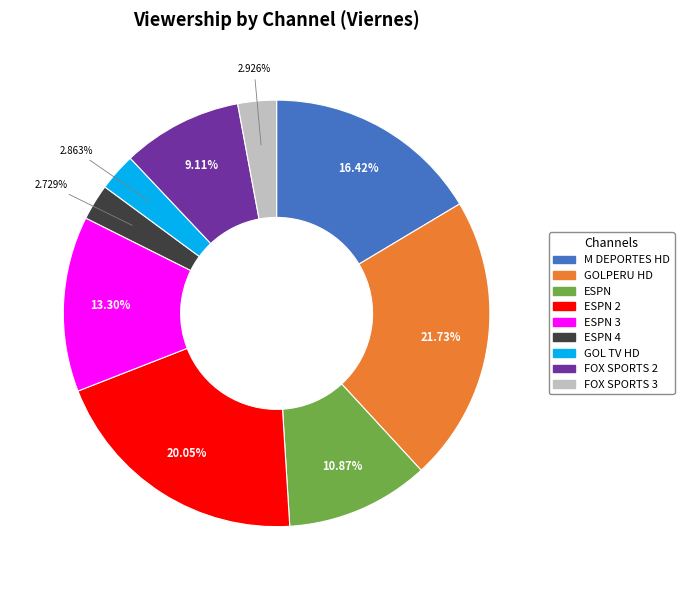

Does any single category account for the majority?

No